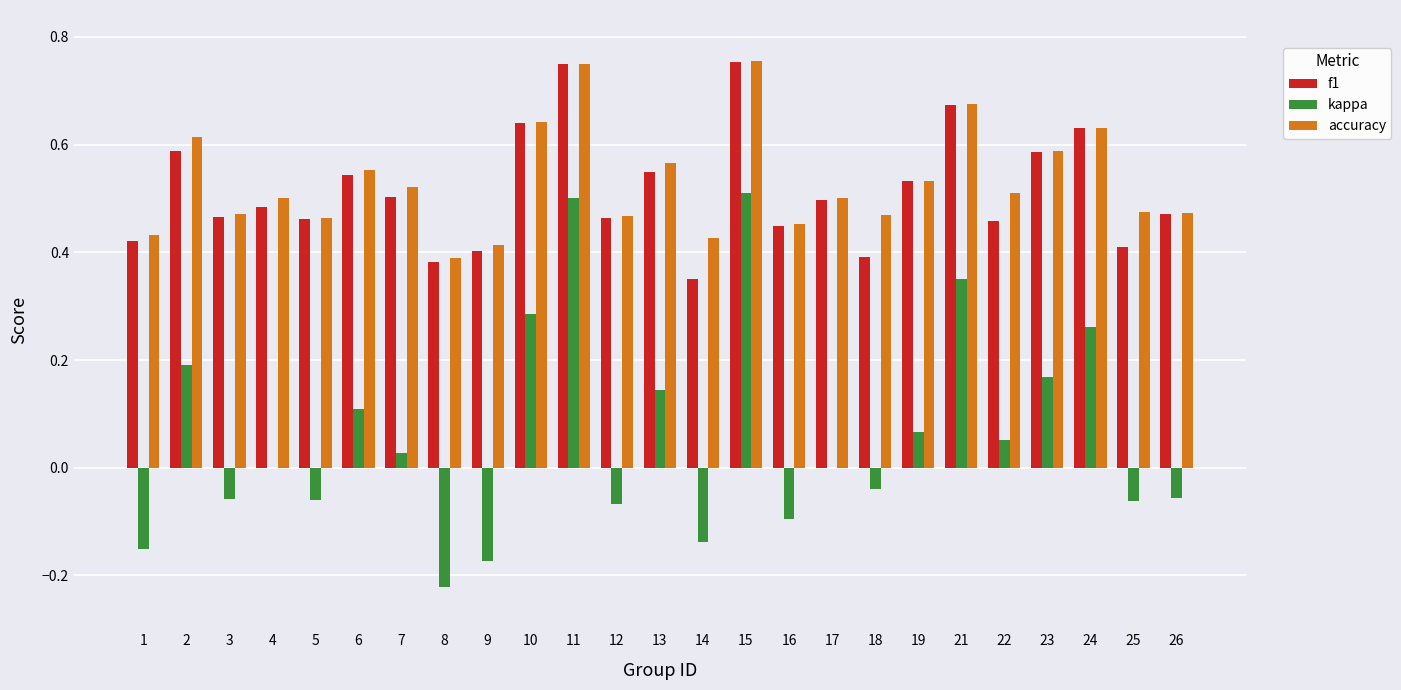

Is the value of kappa at 5 greater than the value of f1 at 7?

No